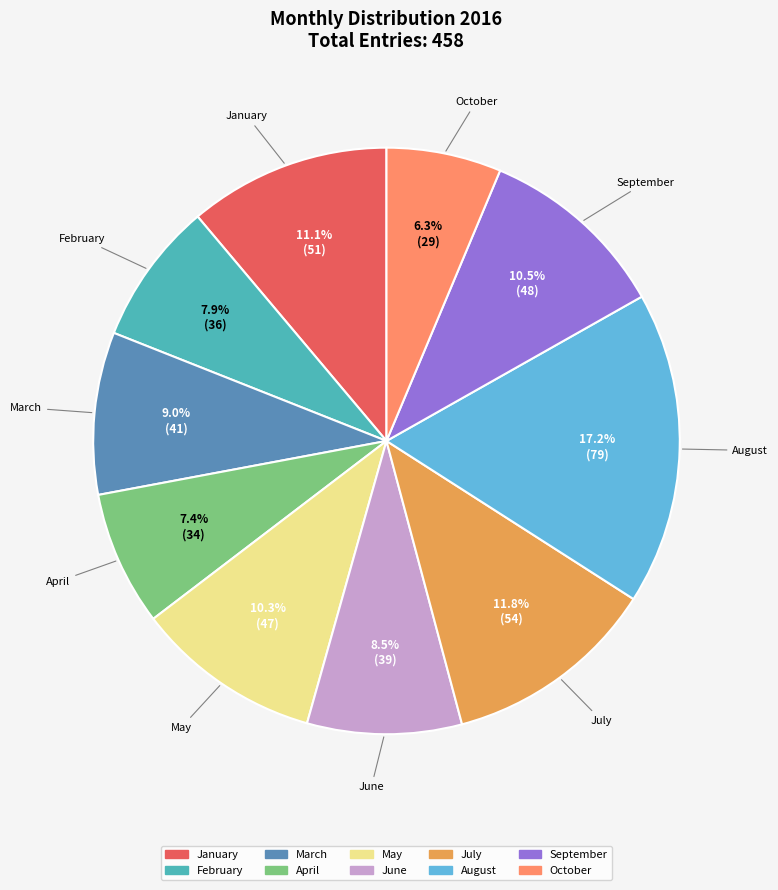

To the nearest percent, what is the difference between the largest and smallest slice percentages?

11%